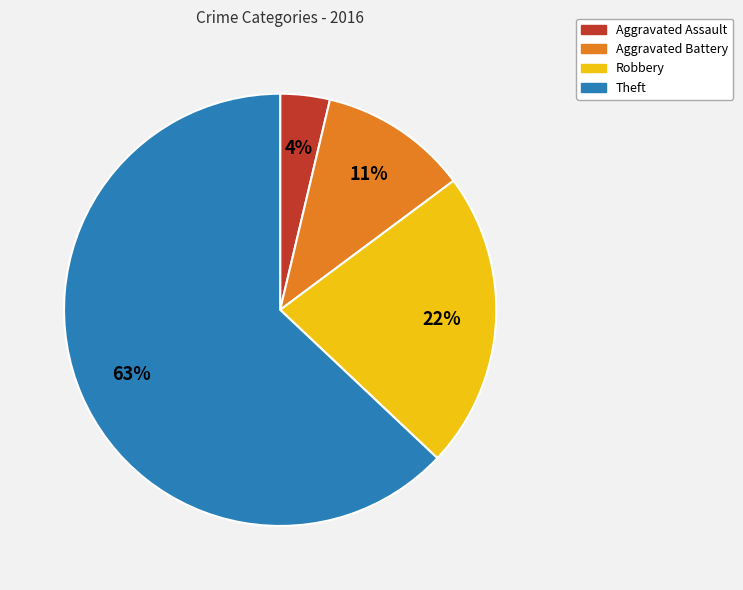

Which category has the biggest portion of the pie?

Theft